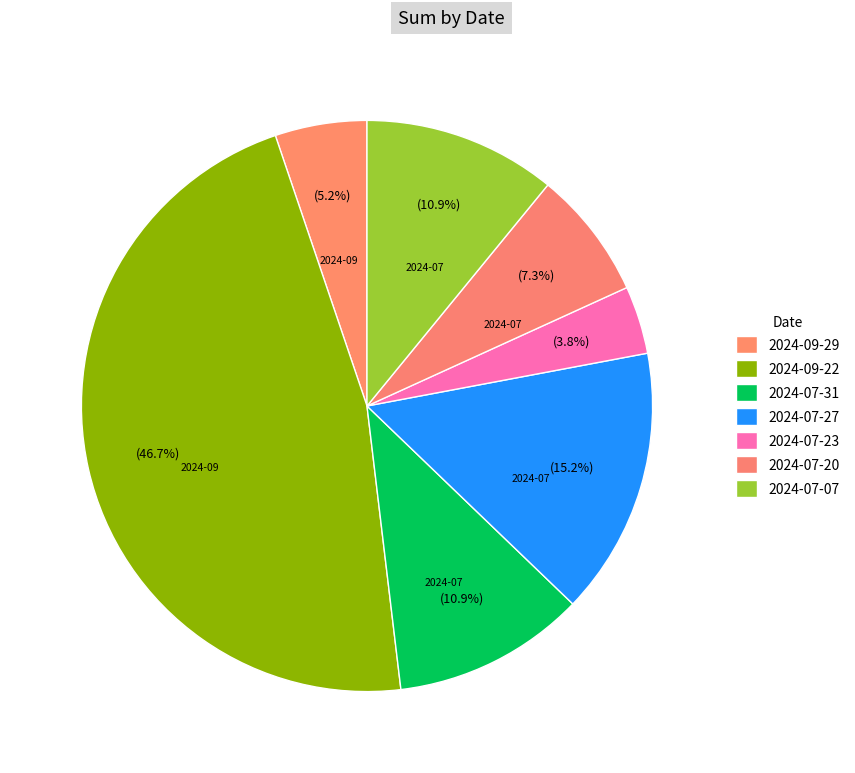

How many segments does this pie chart have?

7